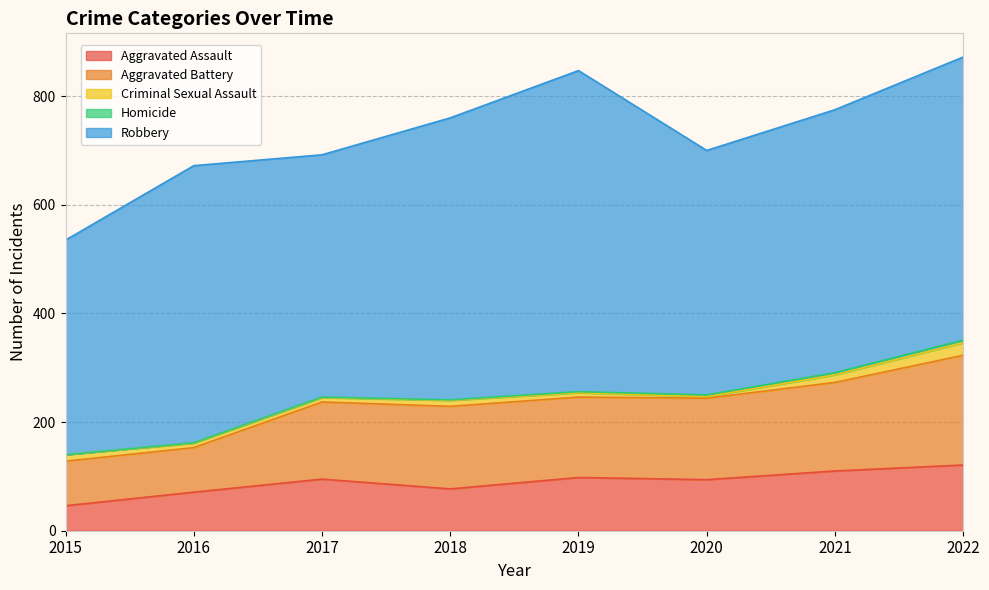

What is the sum of the Homicide values at 2016 and 2022?

6